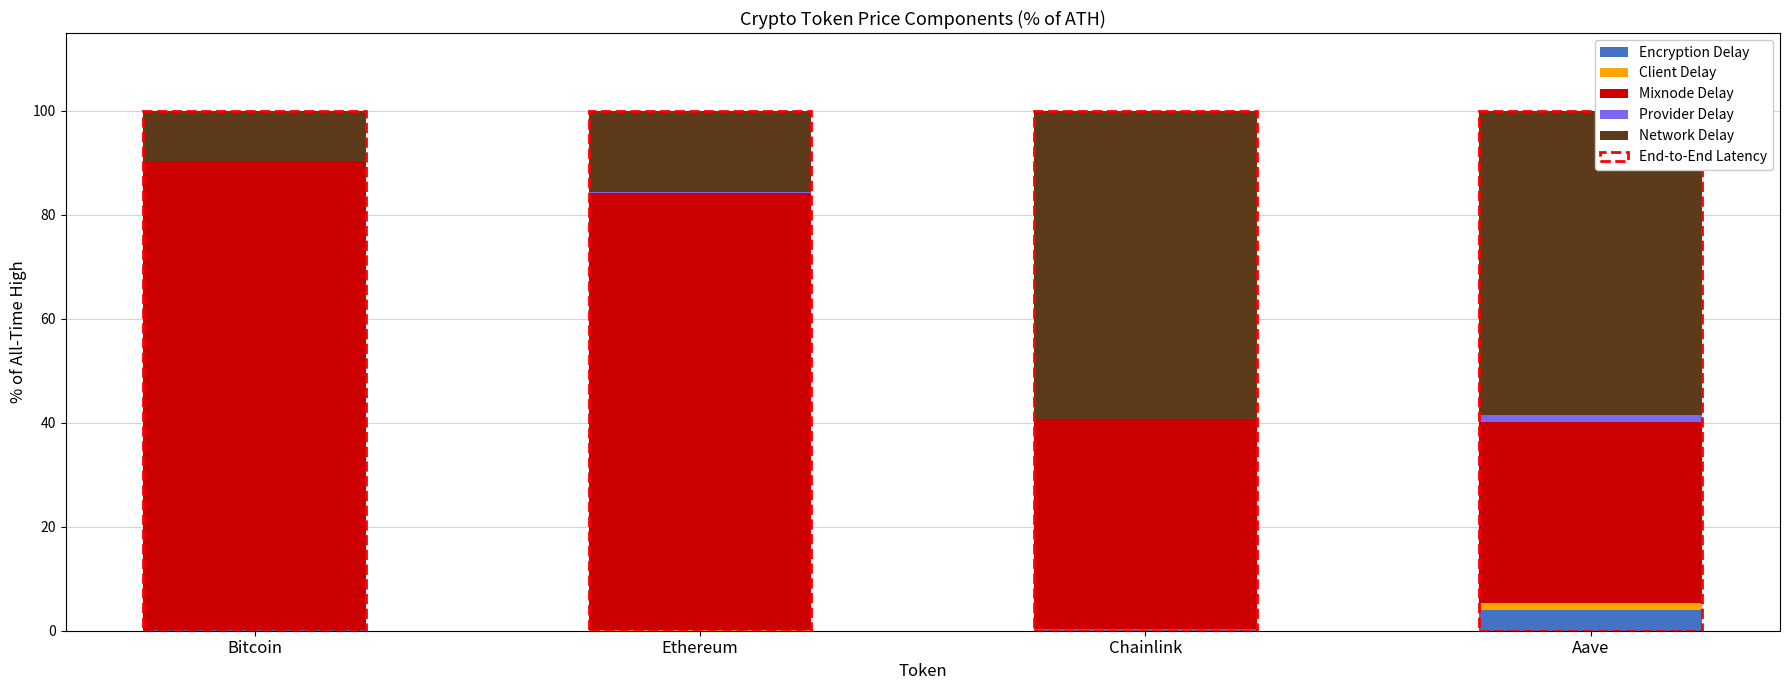

What is the highest value of the Encryption Delay series?

3.9